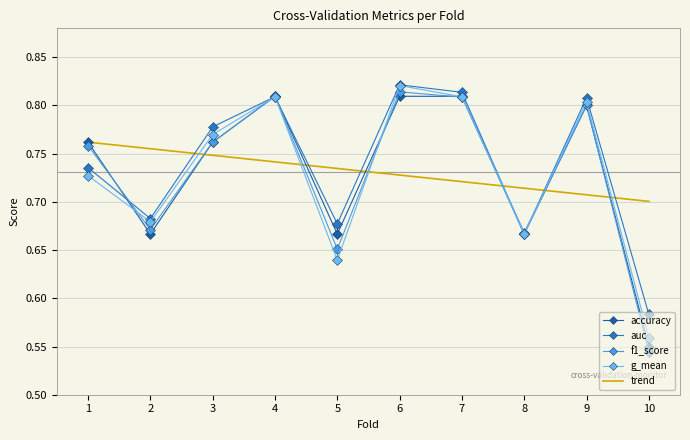

What is the value of the accuracy point at the 1st from the left?

0.8